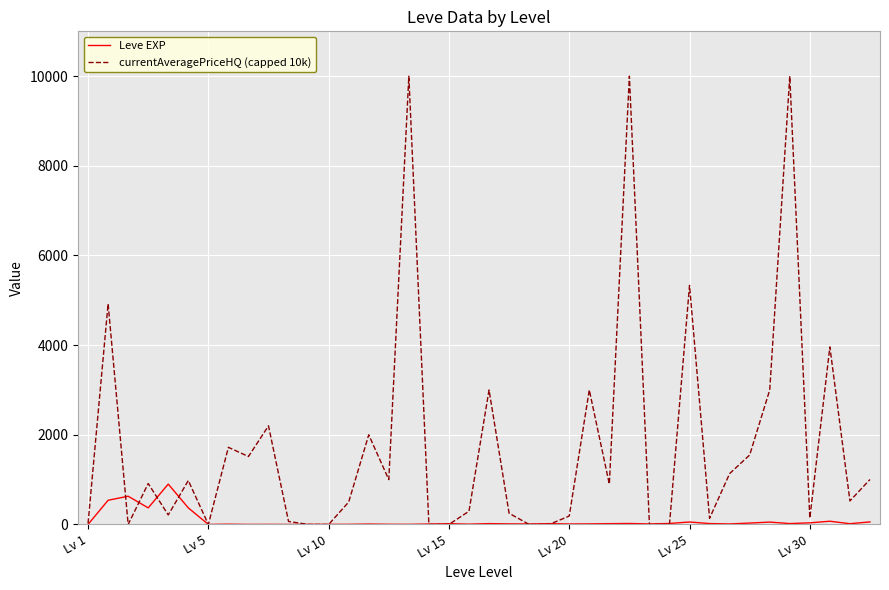

Which series has the largest total across all categories?

currentAveragePriceHQ (capped 10k)